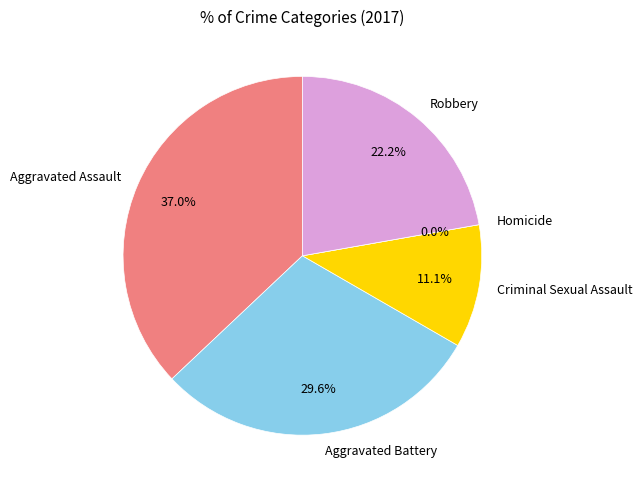

Does Robbery account for over 50% of the chart?

No